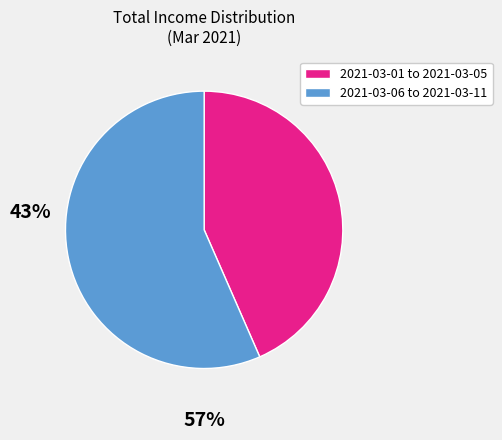

Count the number of slices in the pie.

2